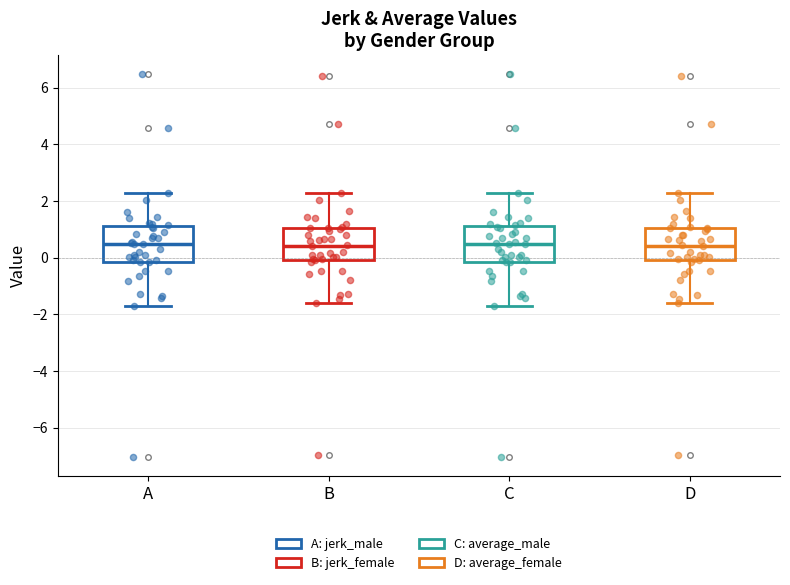

Where does the lower whisker of the box for C end on the y-axis? The values are not printed on the chart, so give them approximately, as read against the axis.

-1.6